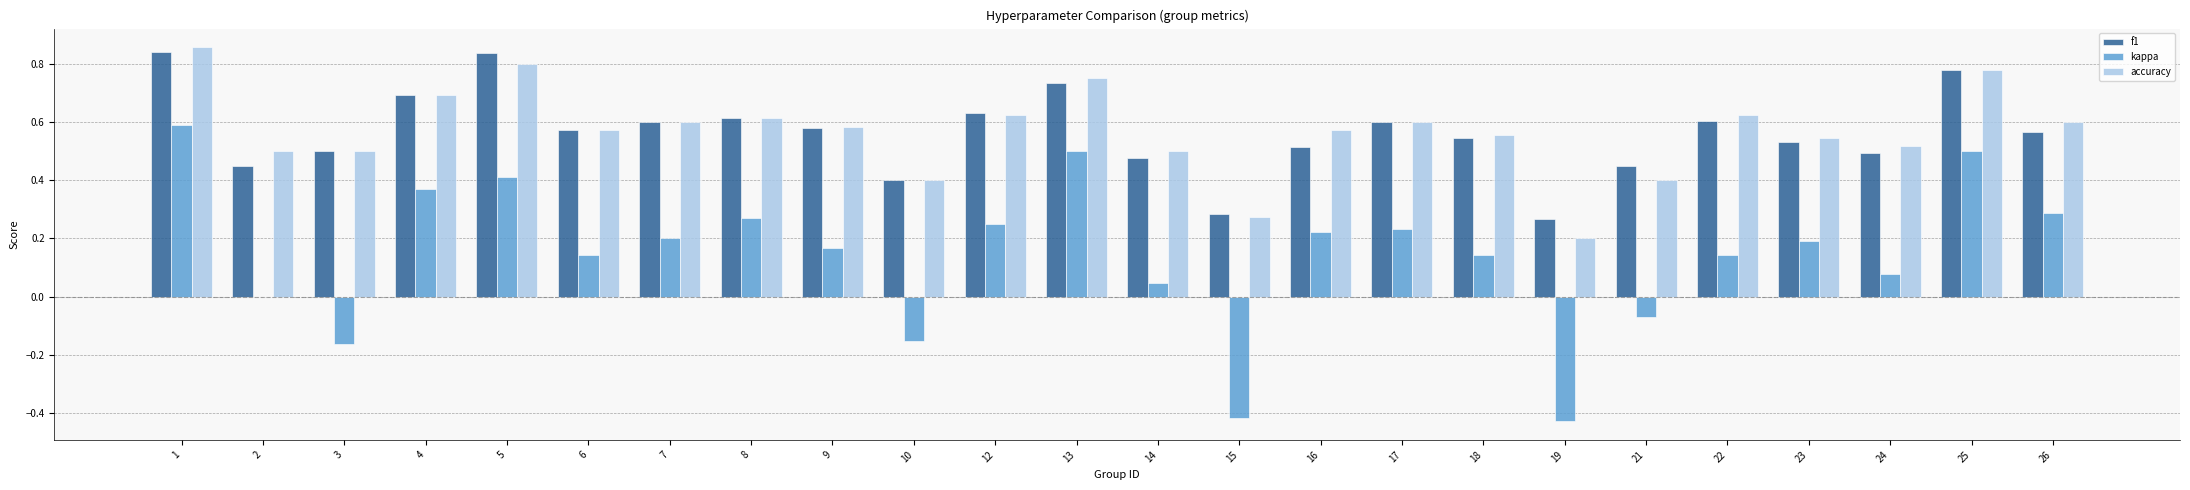

What are all the series names shown in the legend?

f1, kappa, accuracy